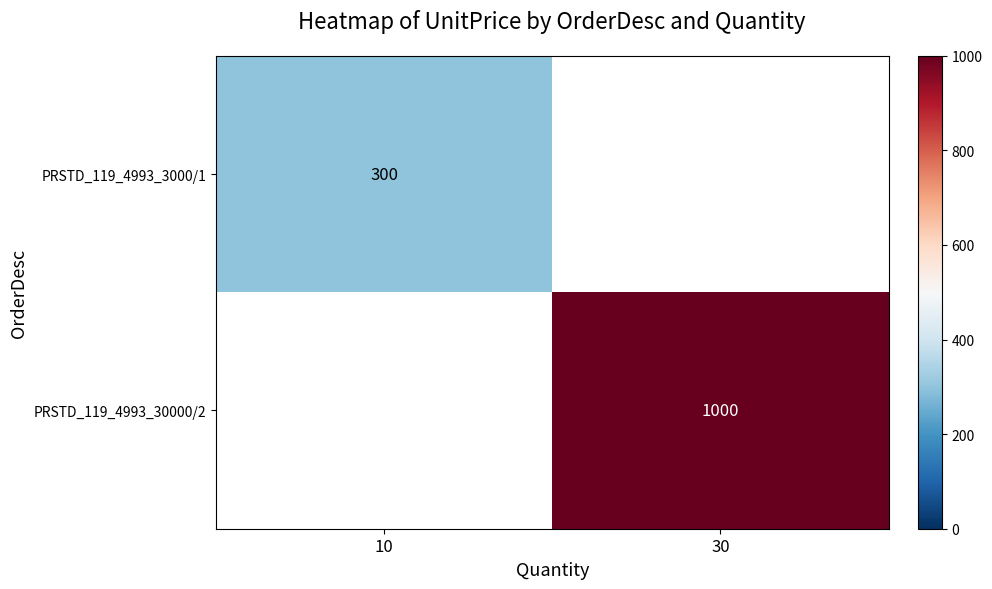

Is the value of PRSTD_119_4993_3000/1 at 10 greater than the value of PRSTD_119_4993_30000/2 at 30?

No